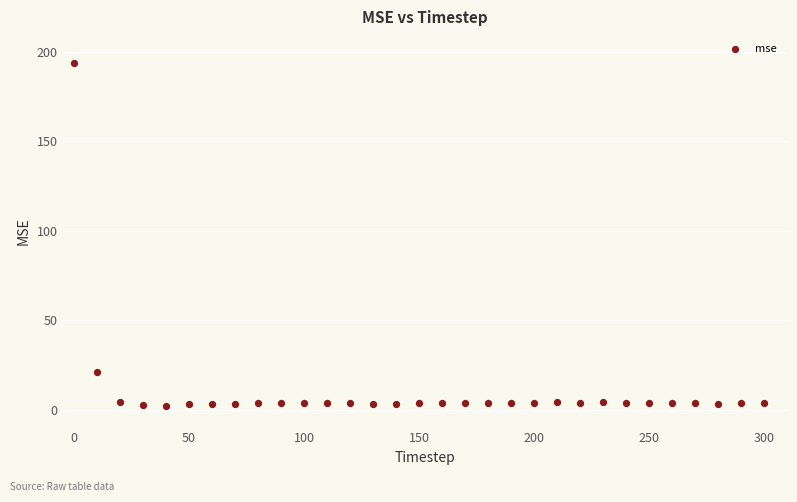

What Y value in the scatter plot is closest to 98?

20.9